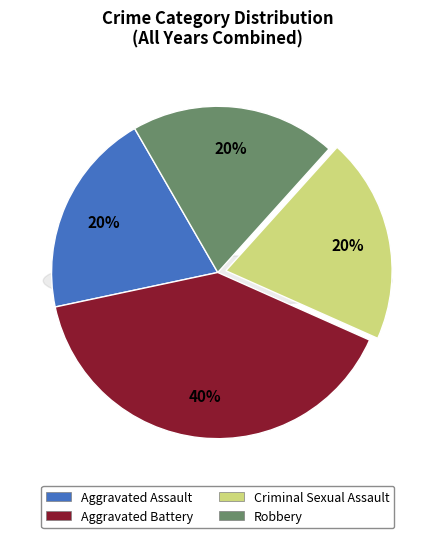

Rank the categories by value from highest to lowest.

Aggravated Battery, Aggravated Assault, Criminal Sexual Assault, Robbery